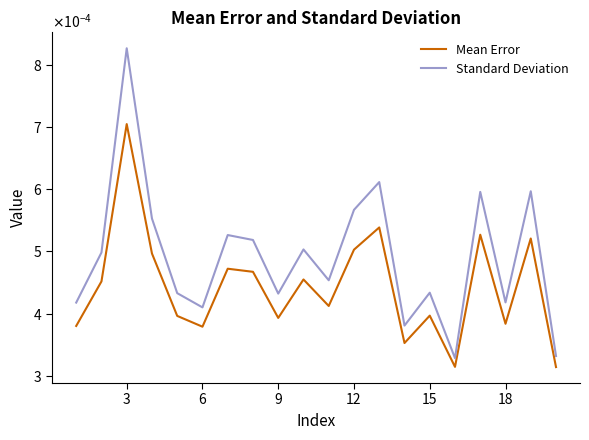

Does the chart display data point markers on the line(s)?

No